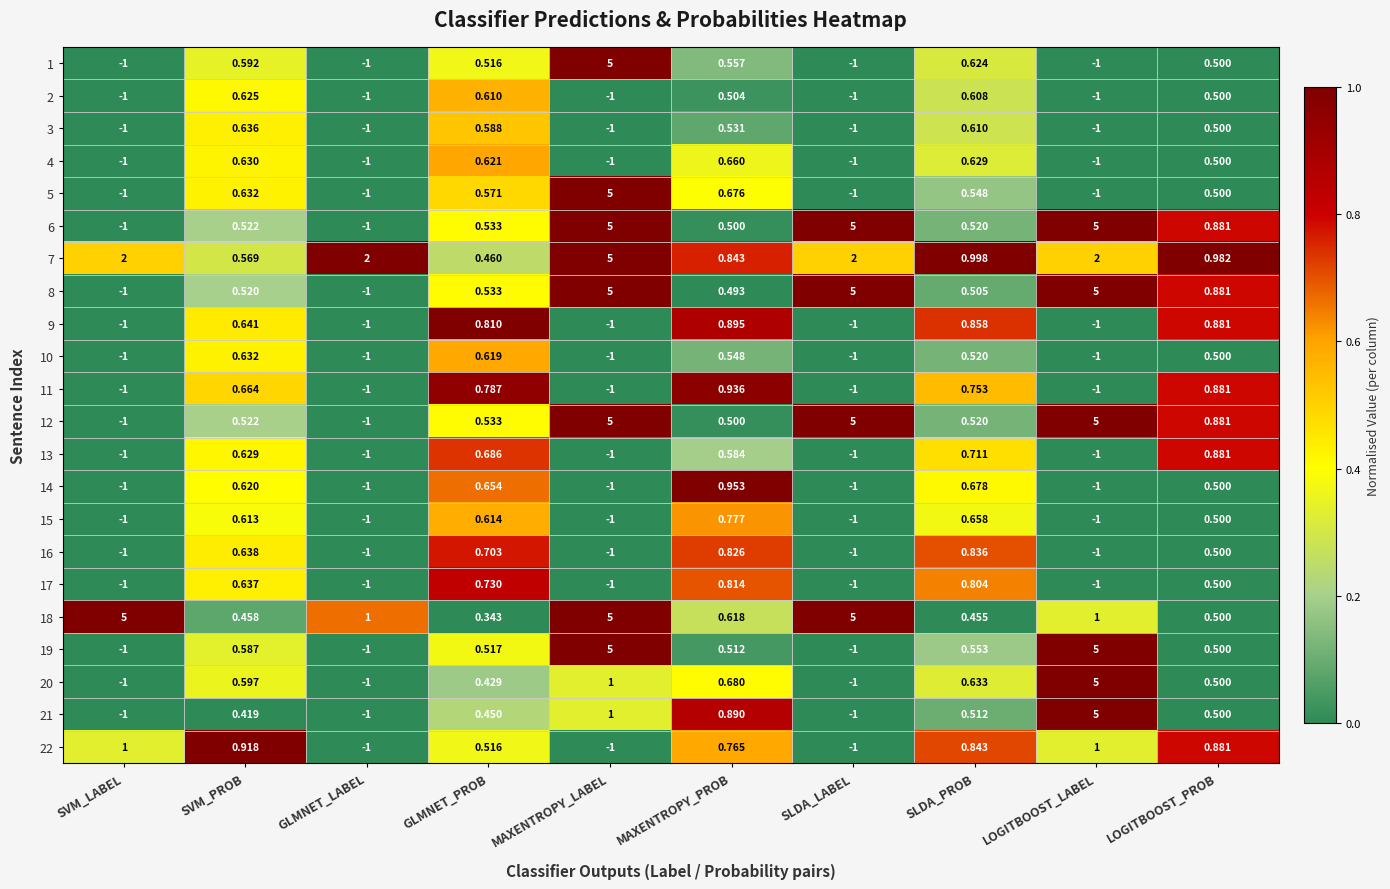

At which label does 15 reach its peak?

MAXENTROPY_PROB